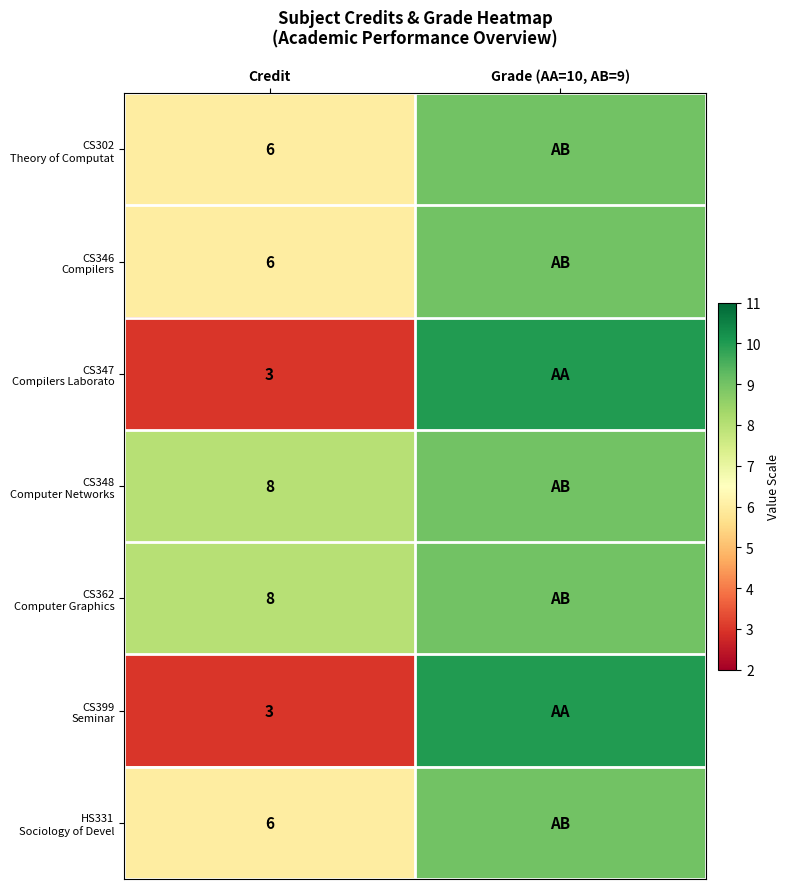

What is the sum of all HS331 Sociology of Devel values?

15